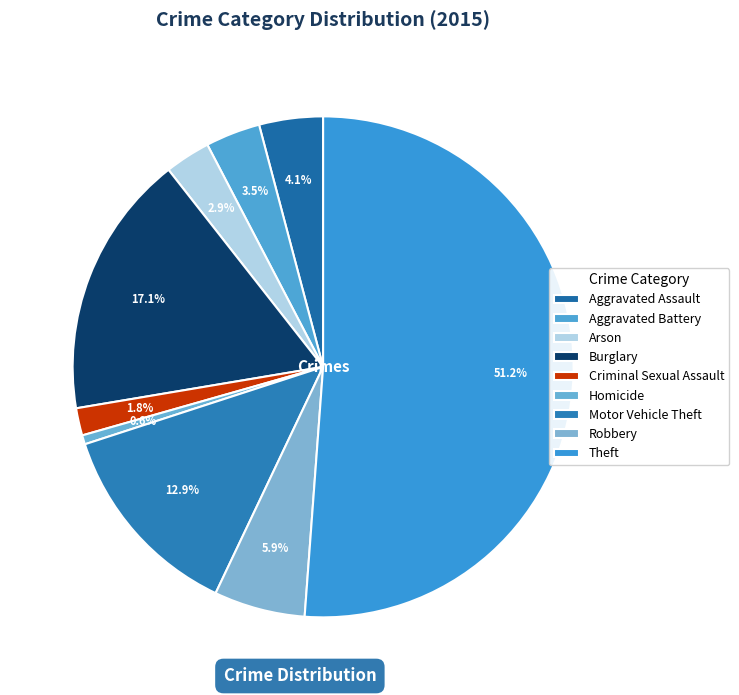

What is the largest slice in the pie chart?

Theft